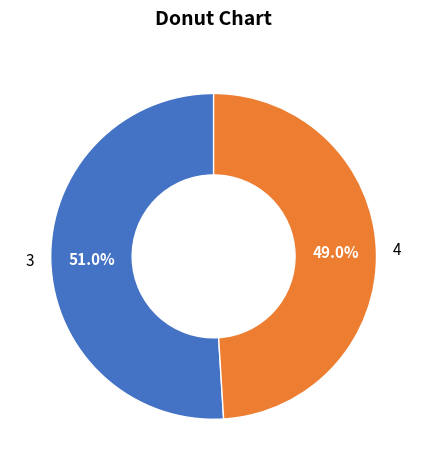

To the nearest percent, what percentage of the pie is 4?

49%